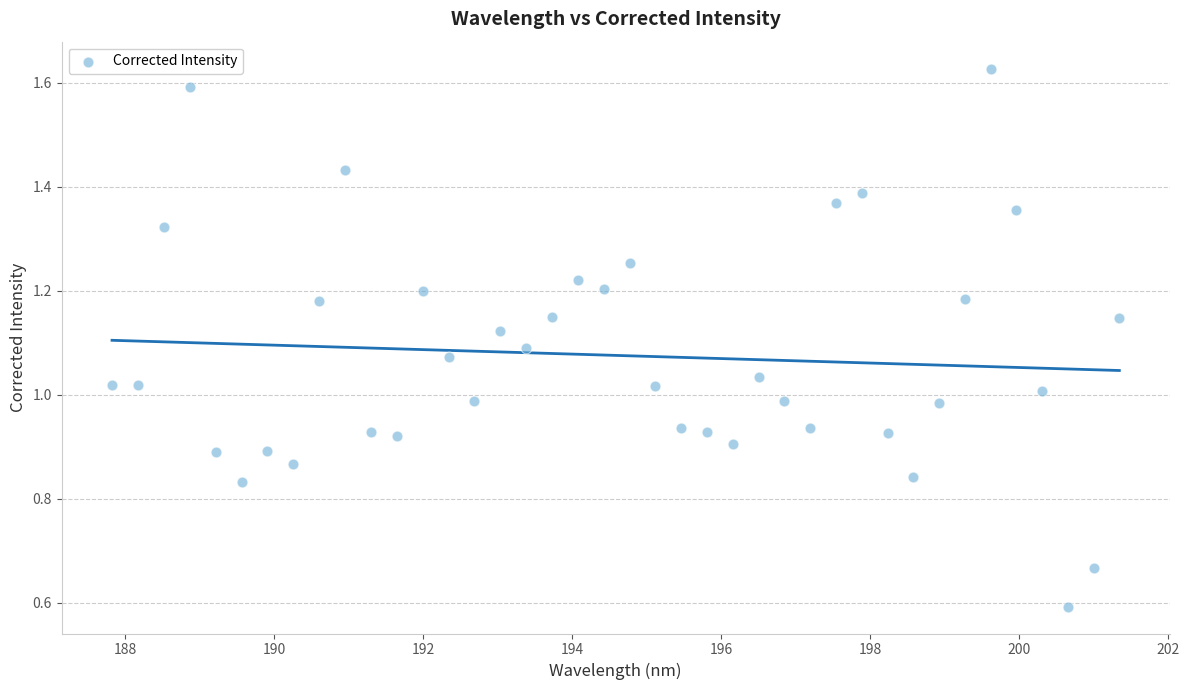

What is the range of X values (max minus min)?

13.5